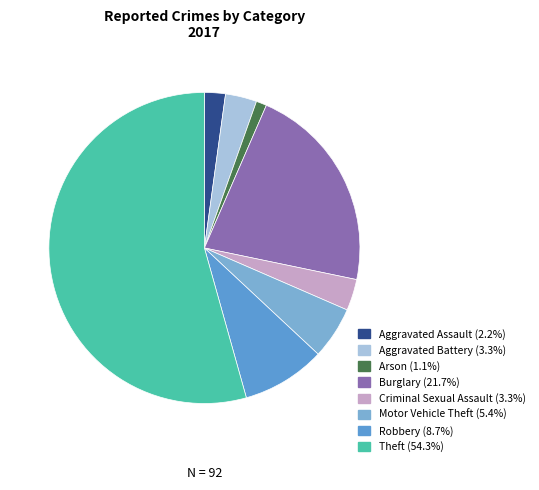

Is the sum of Aggravated Battery and Criminal Sexual Assault greater than half?

No